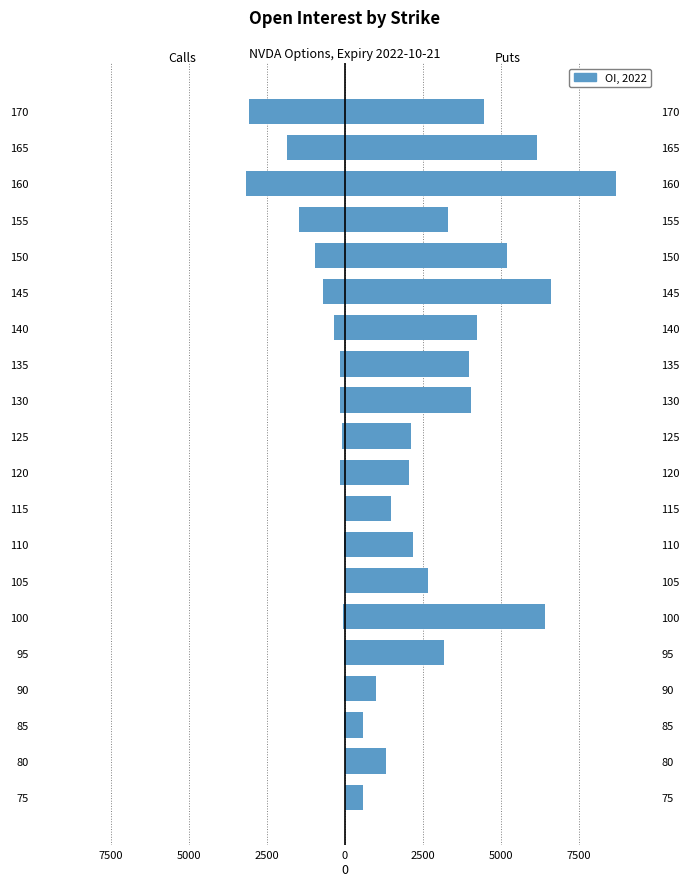

Reading left to right, extract all data points from this chart.

Calls (OI): -10	-9	-20	-33	-32	-77	-10	-36	-15	-169	-86	-168	-175	-345	-695	-972	-1480	-3182	-1864	-3090
Puts (OI): 579	1319	569	987	3161	6423	2660	2171	1463	2043	2133	4054	3963	4235	6608	5203	3319	8693	6155	4444